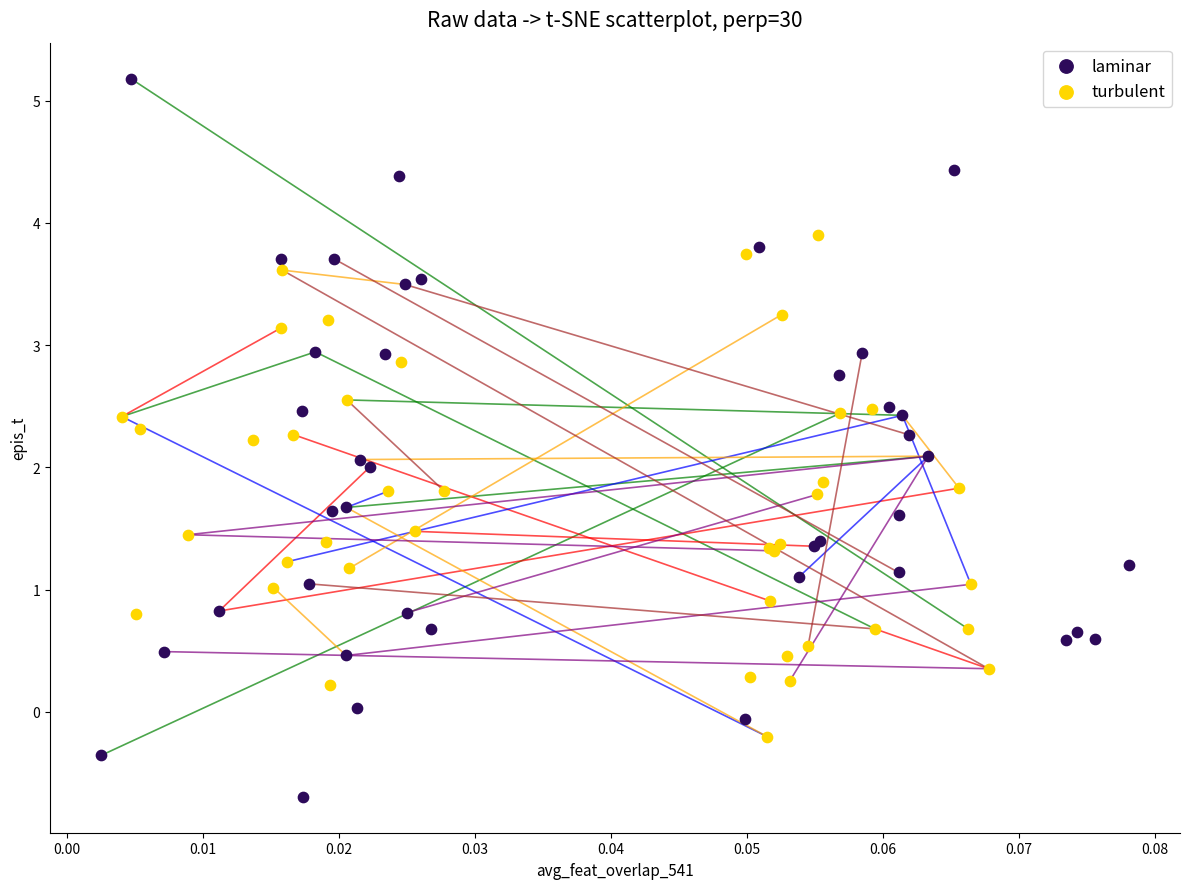

Which series contains the lowest Y value?

laminar